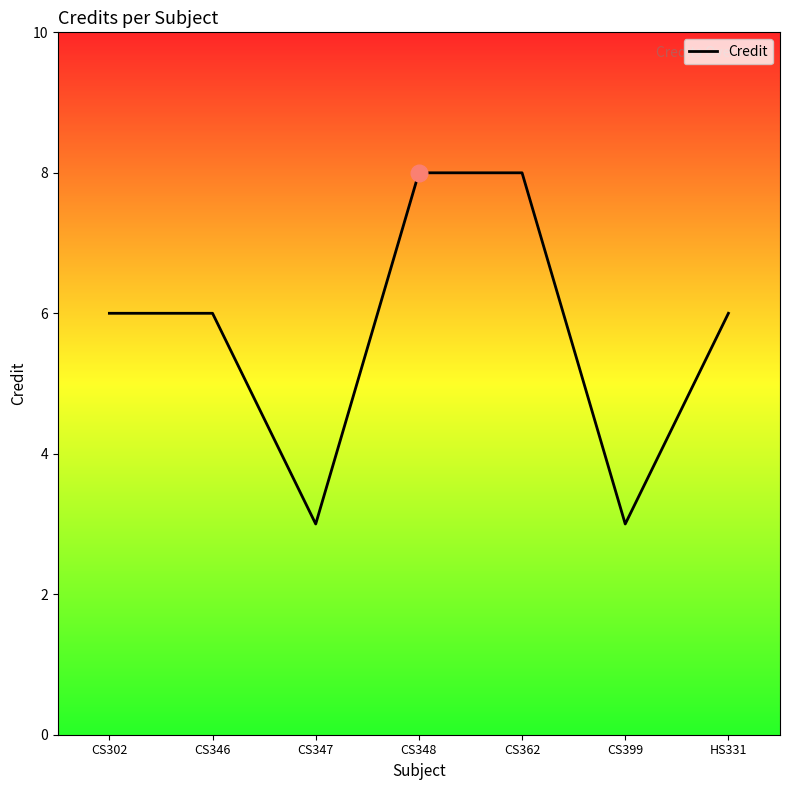

How many interior local valleys (lower than both neighbors) does the data have?

2